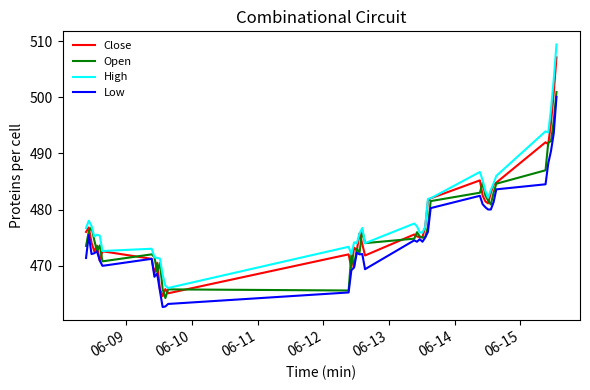

True or false: High and Low intersect in this chart.

False